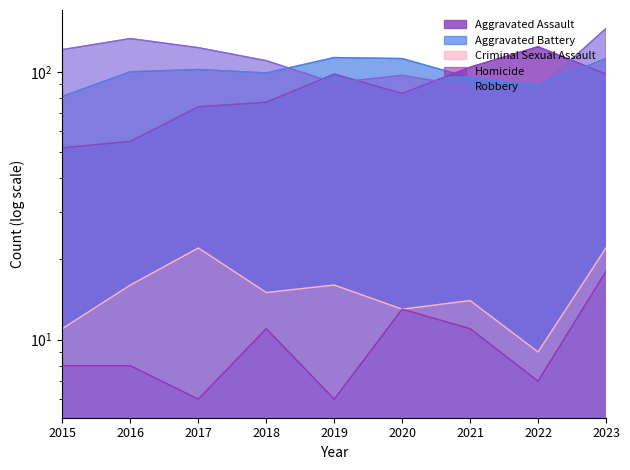

At how many categories does at least one series exceed 31?

9